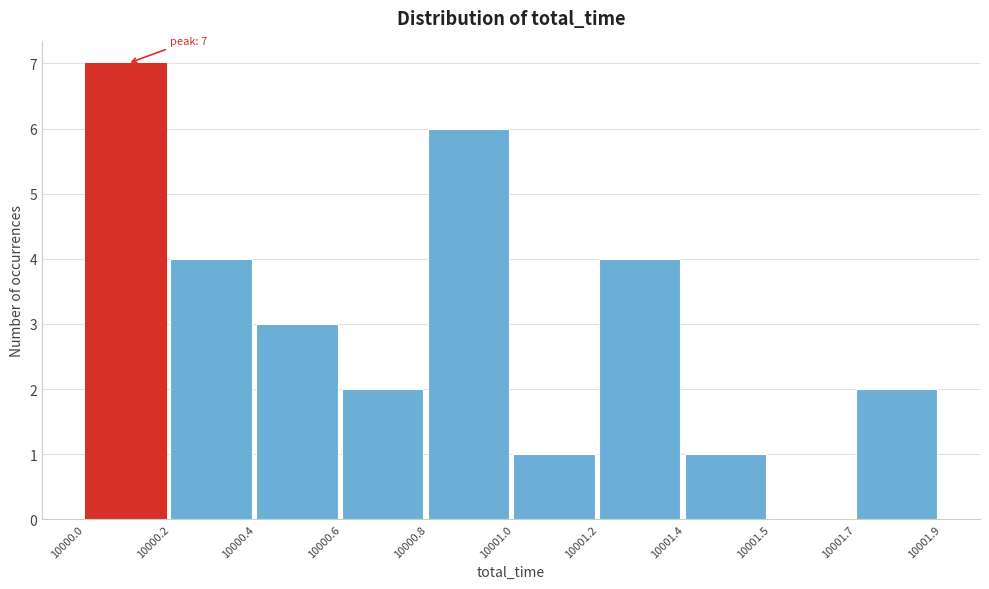

Reading left to right, what are all the values shown in this chart?

10000.0=7	10000.2=4	10000.4=3	10000.6=2	10000.8=6	10001.0=1	10001.2=4	10001.4=1	10001.5=0	10001.7=2